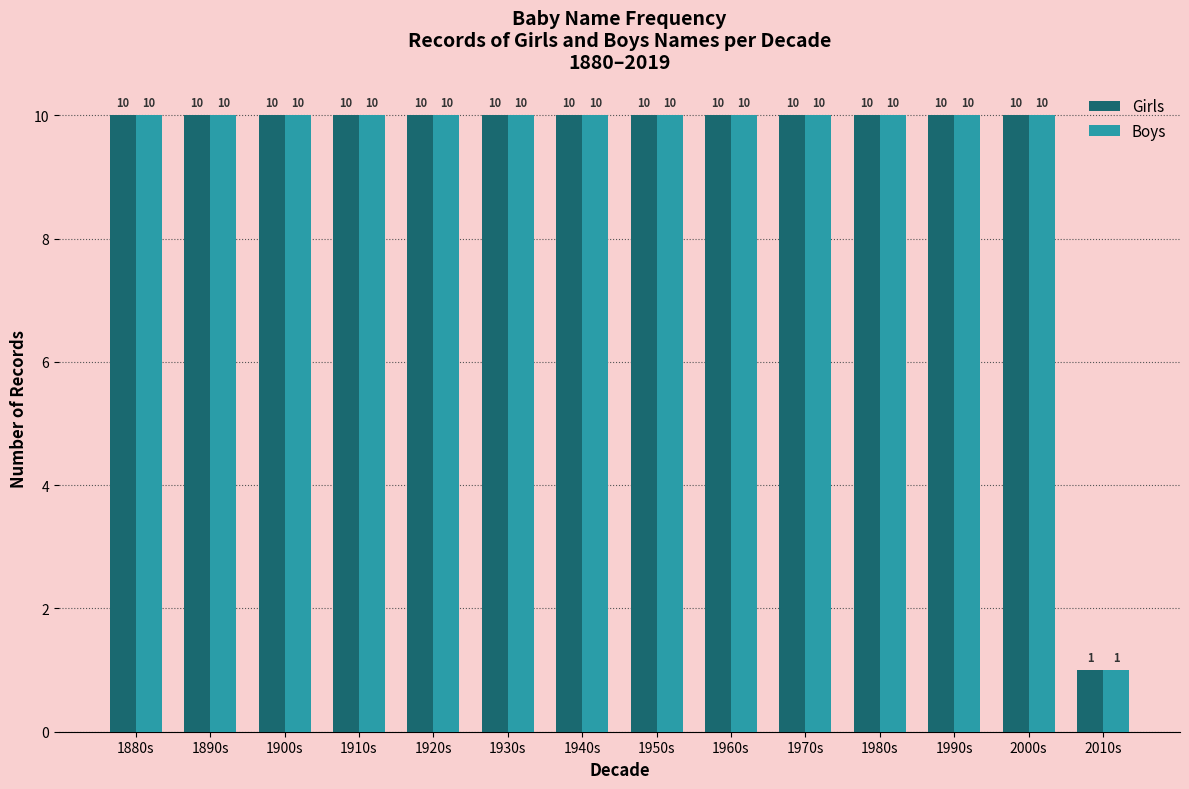

The Girls series shows 6 at 1940s. True or false?

False